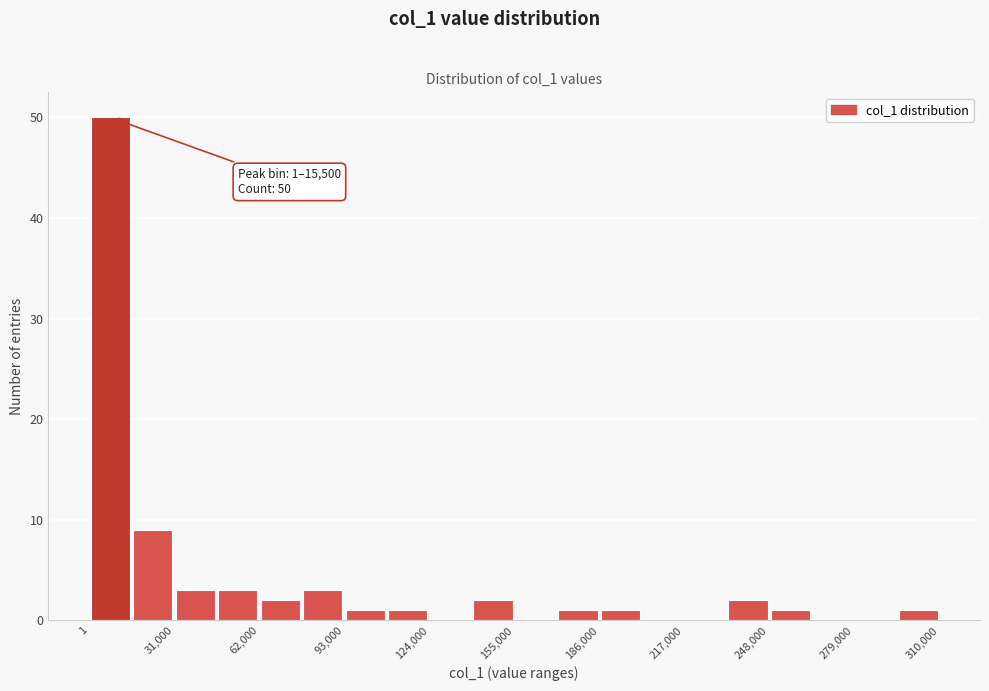

Around what value on the x-axis is the tallest bar? Give the approximate position of its centre, as read against the axis.

10000